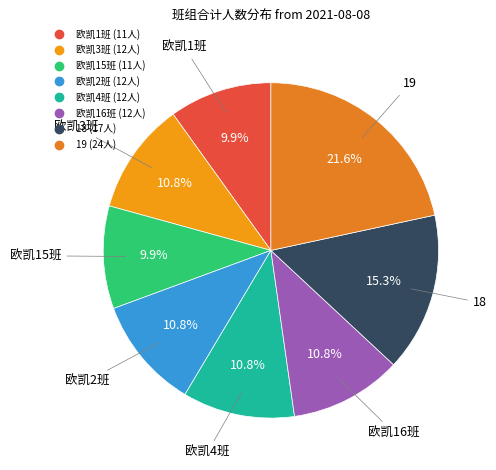

Which slice is the largest?

19